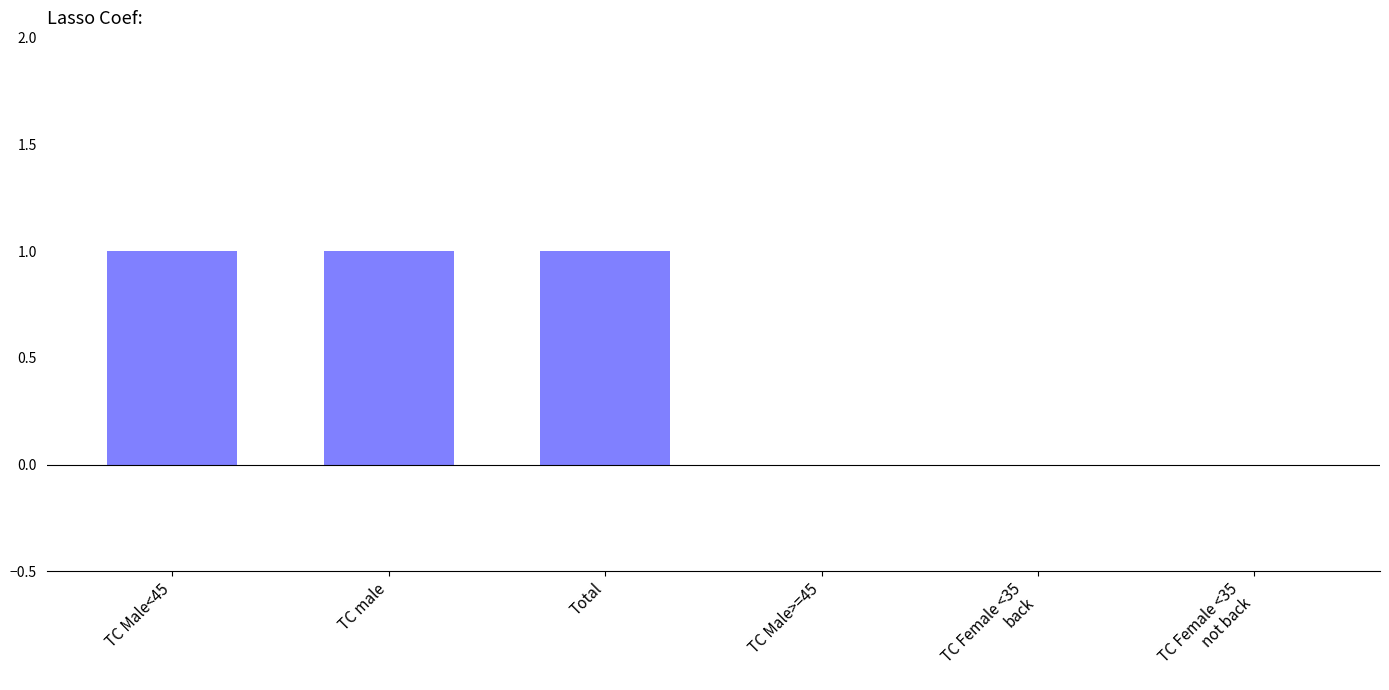

What is the sum of all values?

3